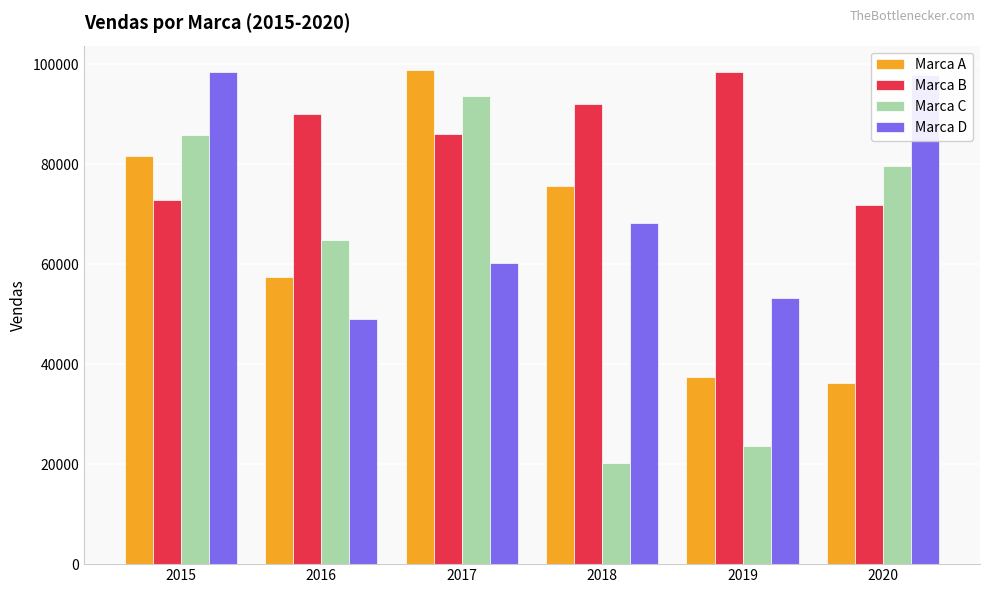

What is the minimum value for Marca D?

49048